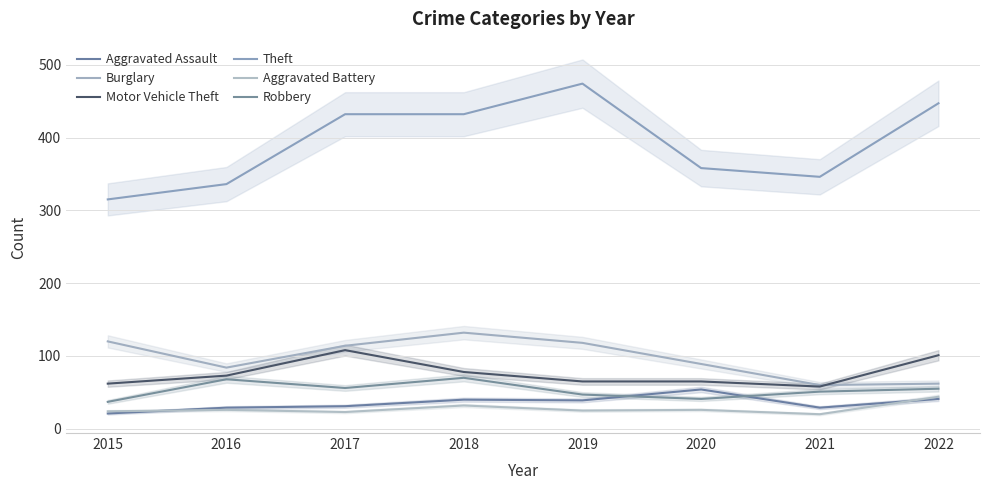

Where does the Robbery series first go above 55?

2016